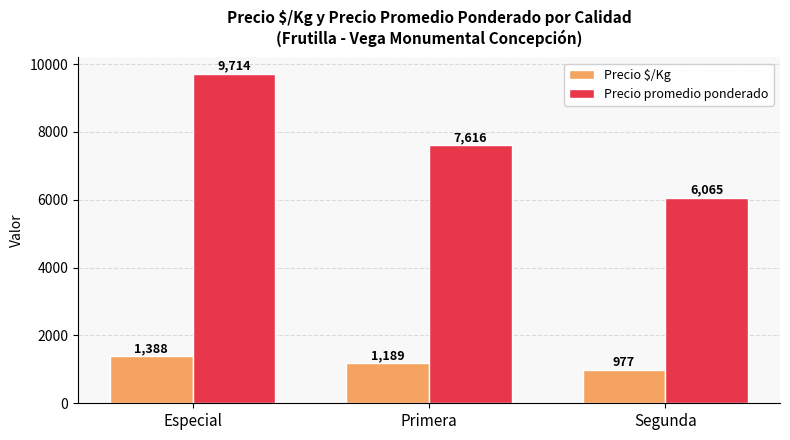

The value of Precio $/Kg at Especial is 553. True or false?

False